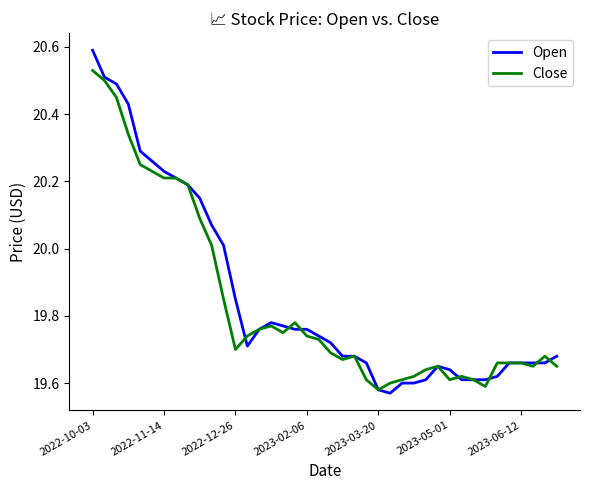

List the series in order of their peak value, lowest first.

Close, Open